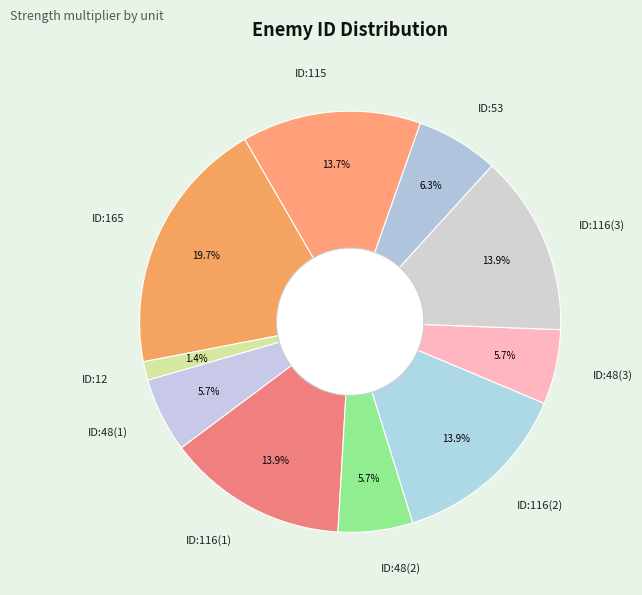

What is the ratio of the value at ID:116(1) to the value at ID:48(3)?

2.4